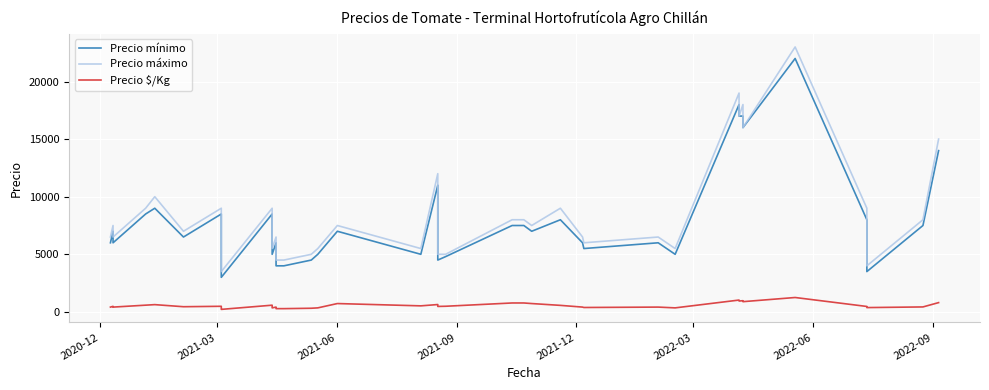

True or false: Precio mínimo and Precio $/Kg cross at least once.

False